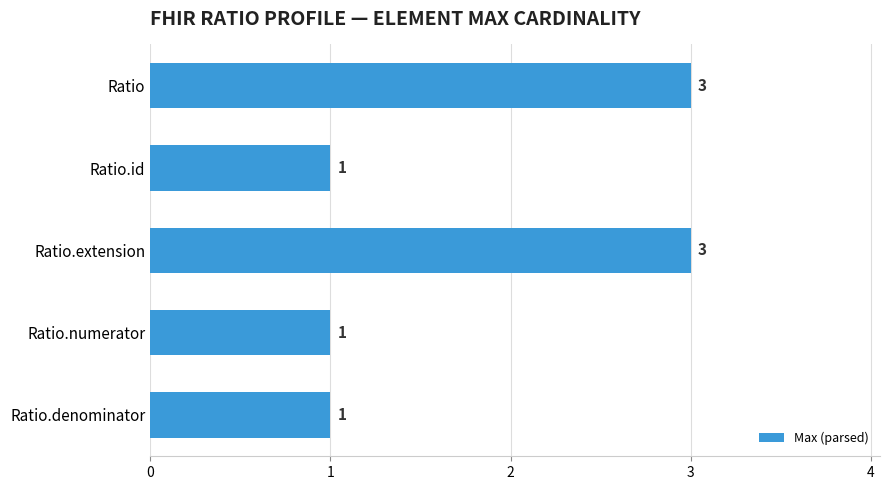

Reading top to bottom, extract all data points from this chart.

3	1	3	1	1